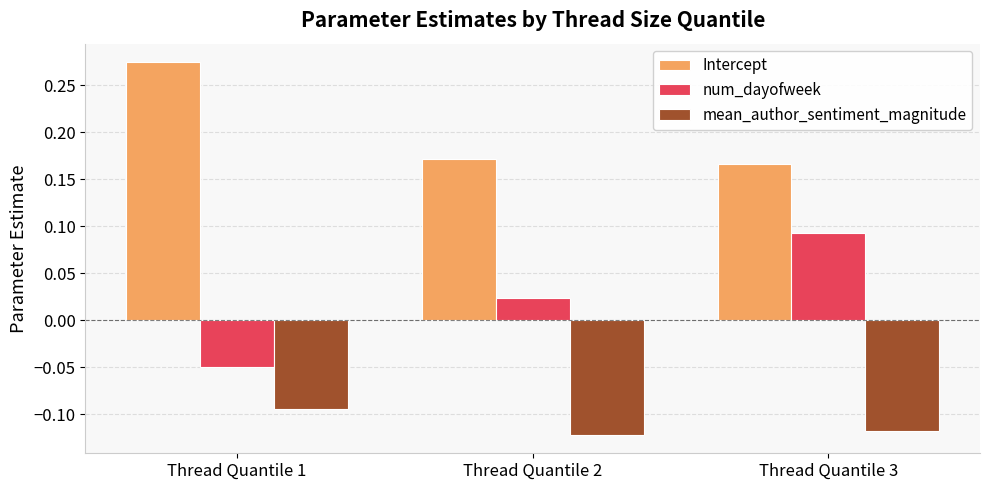

How many bars are there in each group?

3